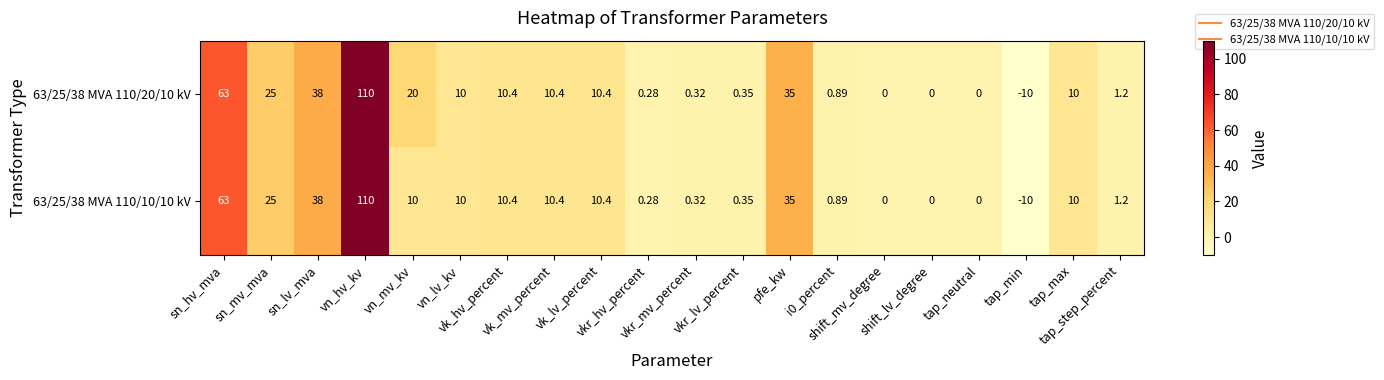

Reading left to right, what are all the values shown in this chart?

63/25/38 MVA 110/20/10 kV: sn_hv_mva=63.0	sn_mv_mva=25.0	sn_lv_mva=38.0	vn_hv_kv=110.0	vn_mv_kv=20.0	vn_lv_kv=10.0	vk_hv_percent=10.4	vk_mv_percent=10.4	vk_lv_percent=10.4	vkr_hv_percent=0.3	vkr_mv_percent=0.3	vkr_lv_percent=0.3	pfe_kw=35.0	i0_percent=0.9	shift_mv_degree=0.0	shift_lv_degree=0.0	tap_neutral=0.0	tap_min=-10.0	tap_max=10.0	tap_step_percent=1.2
63/25/38 MVA 110/10/10 kV: sn_hv_mva=63.0	sn_mv_mva=25.0	sn_lv_mva=38.0	vn_hv_kv=110.0	vn_mv_kv=10.0	vn_lv_kv=10.0	vk_hv_percent=10.4	vk_mv_percent=10.4	vk_lv_percent=10.4	vkr_hv_percent=0.3	vkr_mv_percent=0.3	vkr_lv_percent=0.3	pfe_kw=35.0	i0_percent=0.9	shift_mv_degree=0.0	shift_lv_degree=0.0	tap_neutral=0.0	tap_min=-10.0	tap_max=10.0	tap_step_percent=1.2